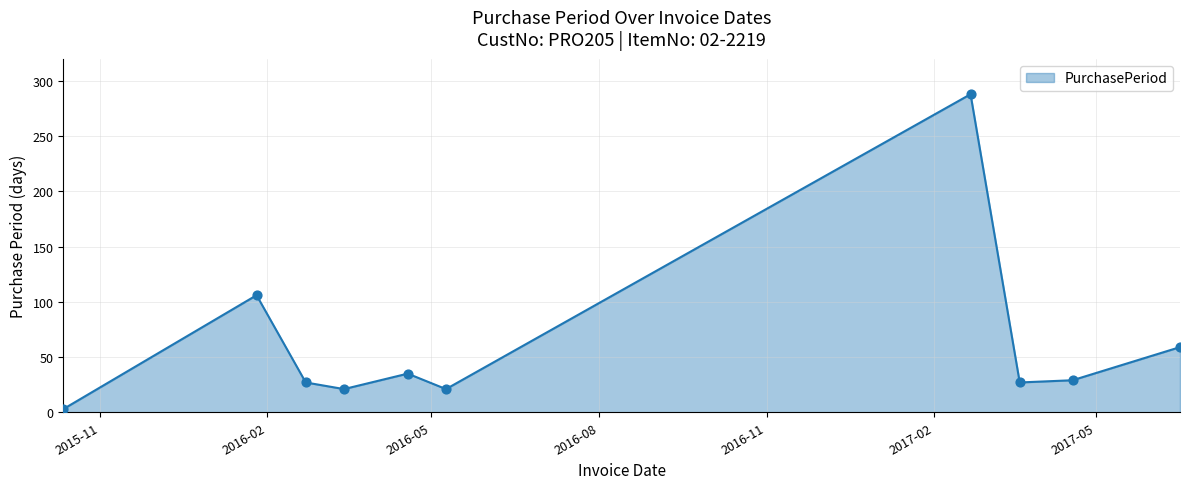

What is the difference between the maximum and minimum values?

285